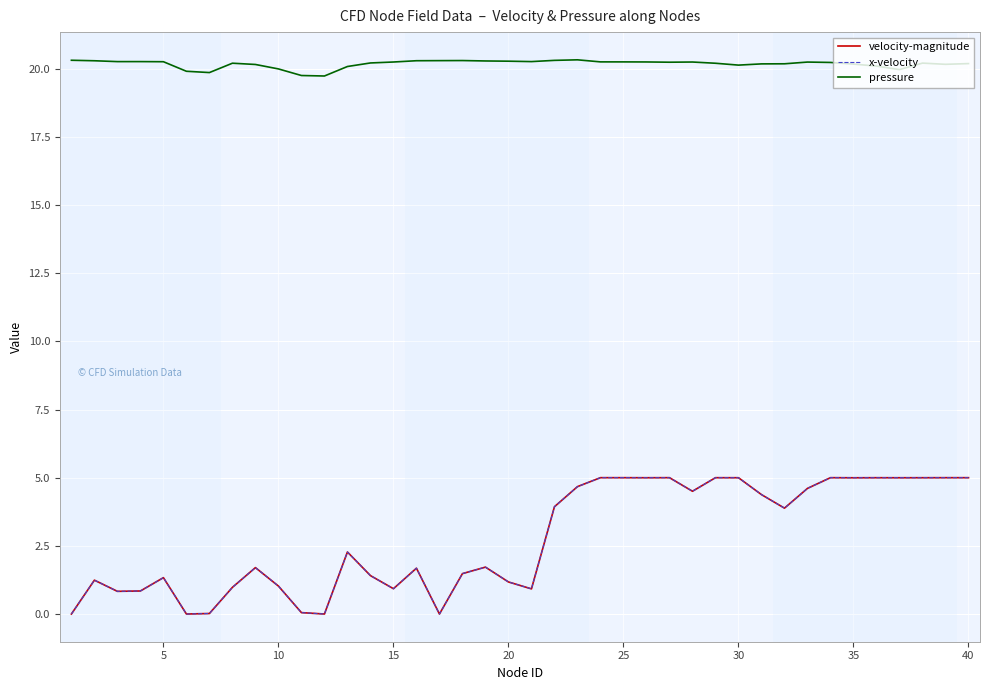

In pressure, how many points are higher than both neighbors (excluding endpoints)?

7